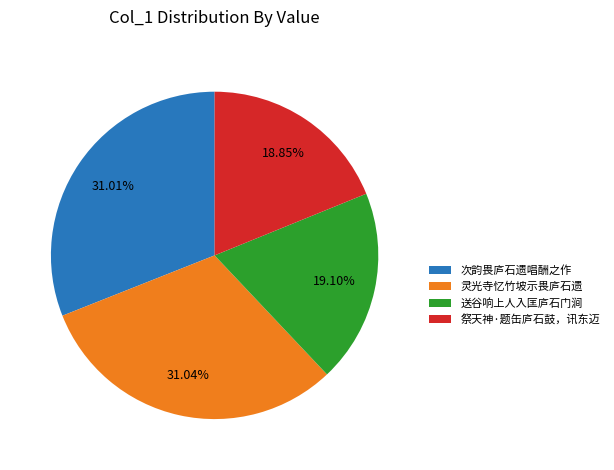

What percentage is the 次韵畏庐石遗唱酬之作 slice, to the nearest percent?

31%